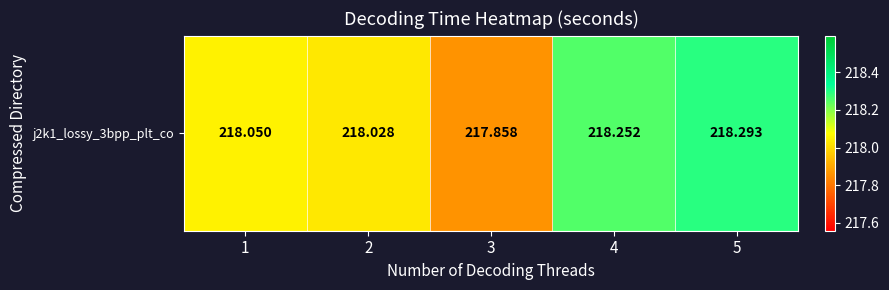

True or false: the data shows 217.9 at 3.

True